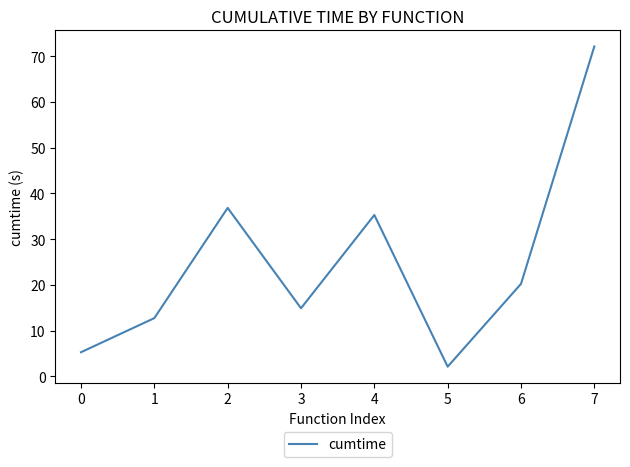

Rank the categories by value from lowest to highest.

5, 0, 1, 3, 6, 4, 2, 7